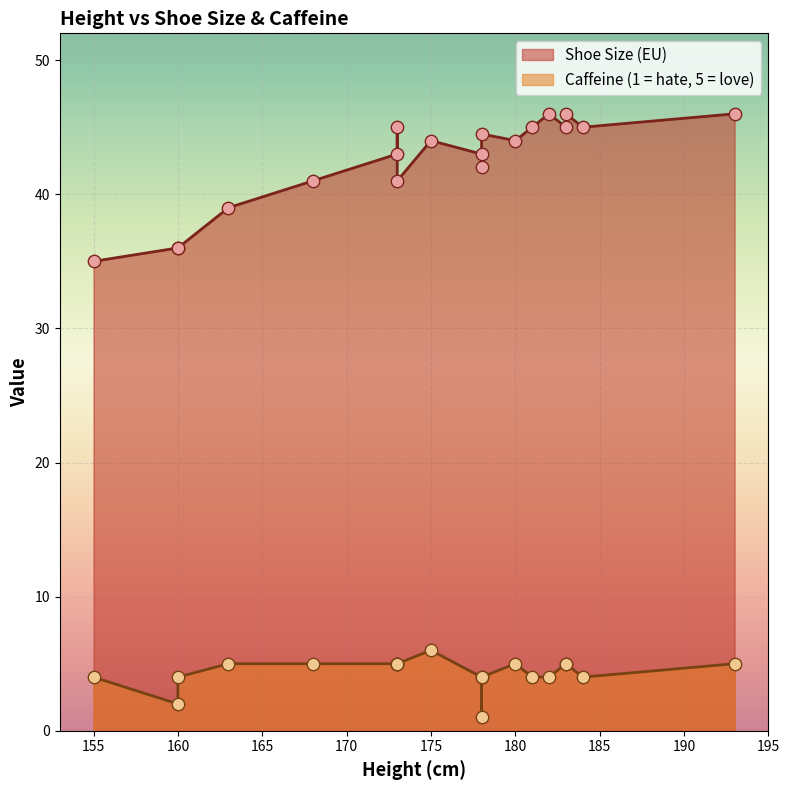

At which category is the sum across all series the highest?

183